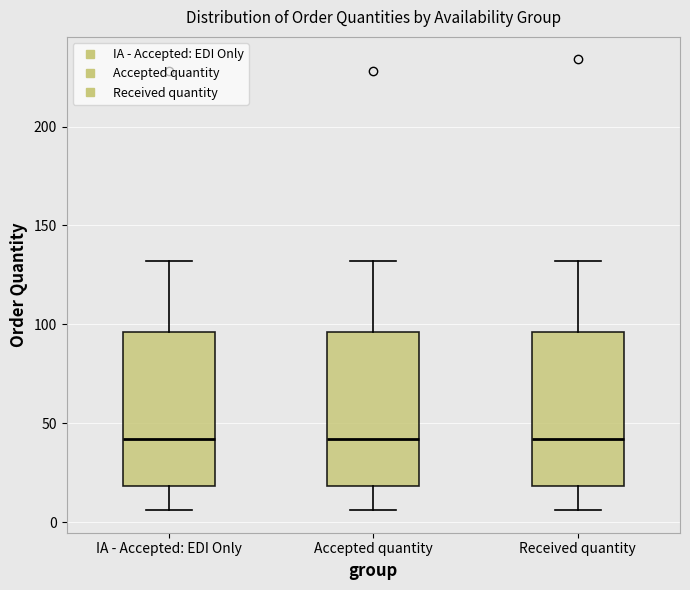

Where does the lower whisker of the box for IA - Accepted: EDI Only end on the y-axis? The values are not printed on the chart, so give them approximately, as read against the axis.

5